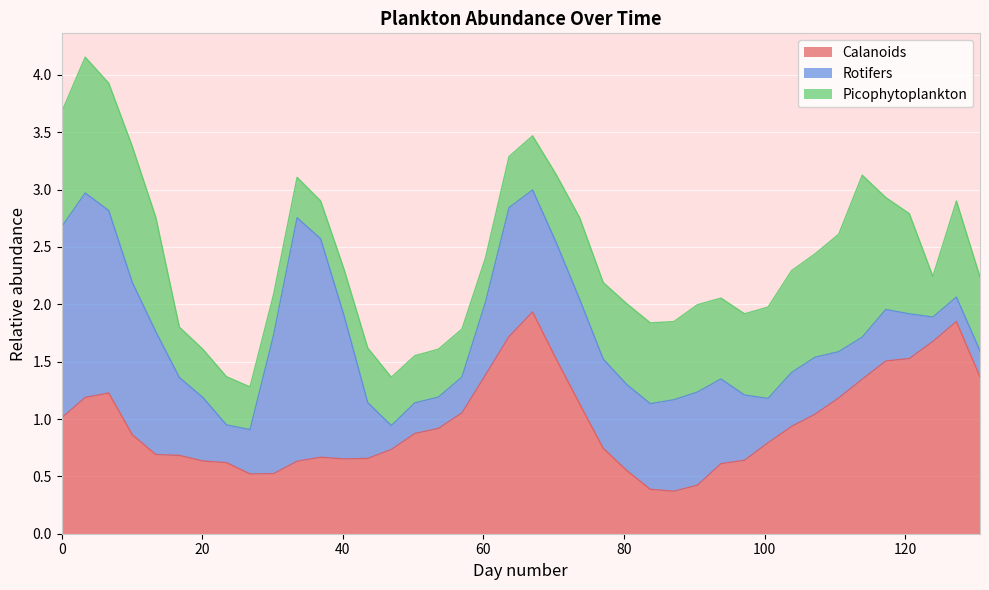

Where is Rotifers nearest to the value 1?

70.35